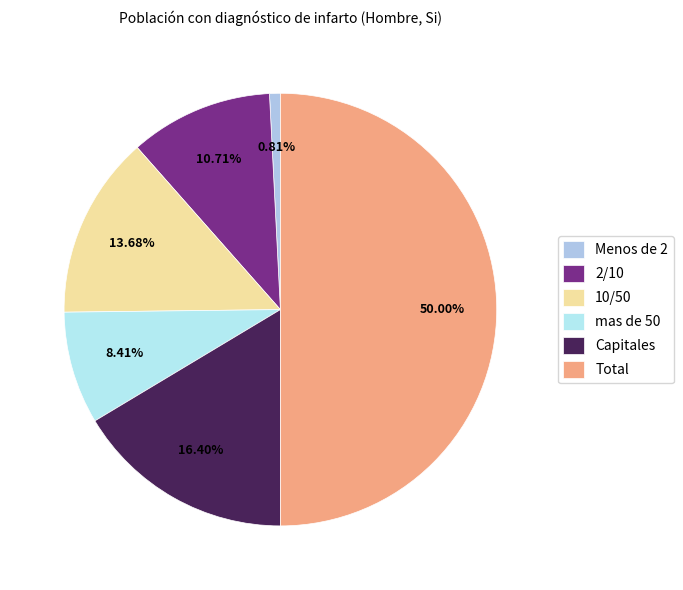

Do 2/10 and Menos de 2 together represent more than half of the pie?

No